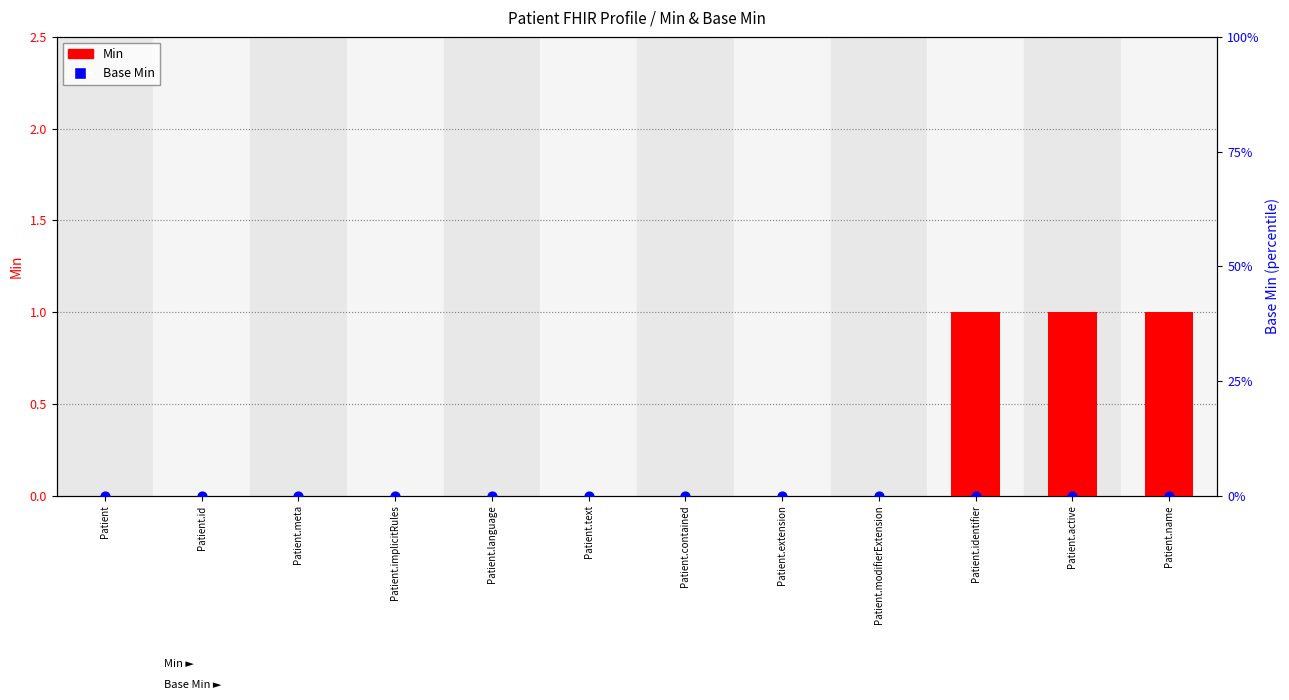

Which series has the largest Y range (max minus min)?

Min